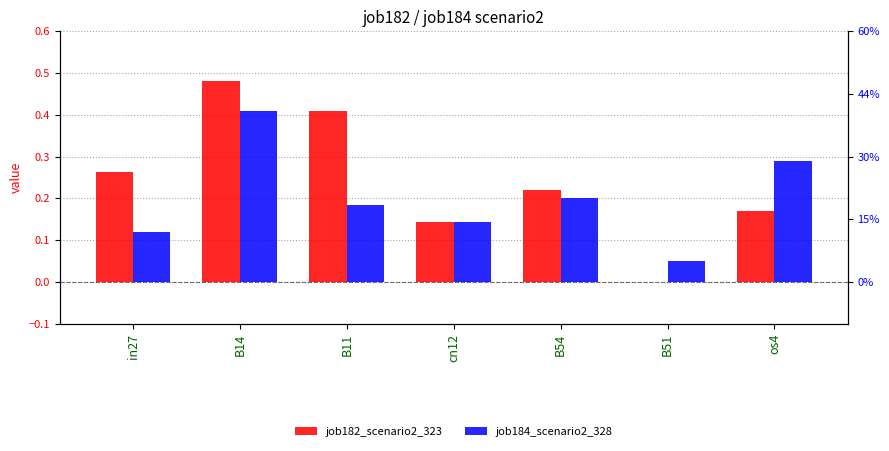

Reading left to right, list all the values displayed in this chart.

job182_scenario2_323: 0.3	0.5	0.4	0.1	0.2	0.0	0.2
job184_scenario2_328: 0.1	0.4	0.2	0.1	0.2	0.0	0.3